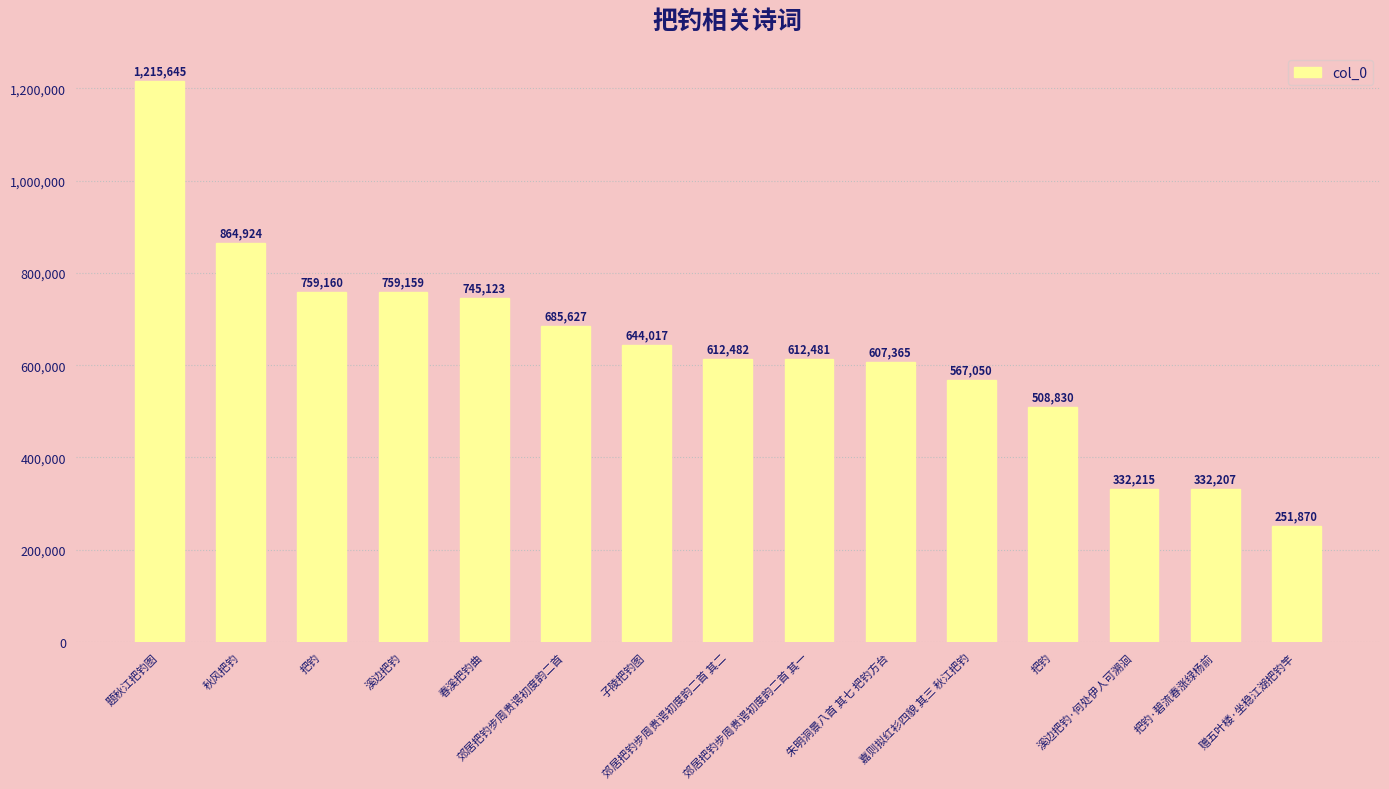

Is it true that the value at 子陵把钓图 is 1153080?

False